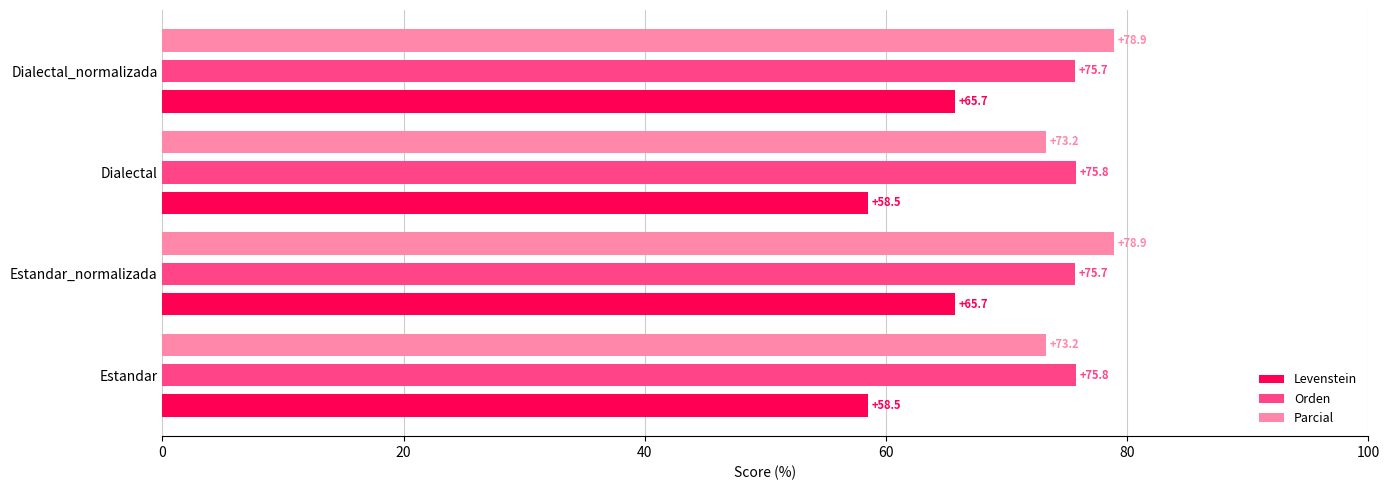

Is the value of Levenstein at Dialectal_normalizada greater than the value of Orden at Estandar_normalizada?

No